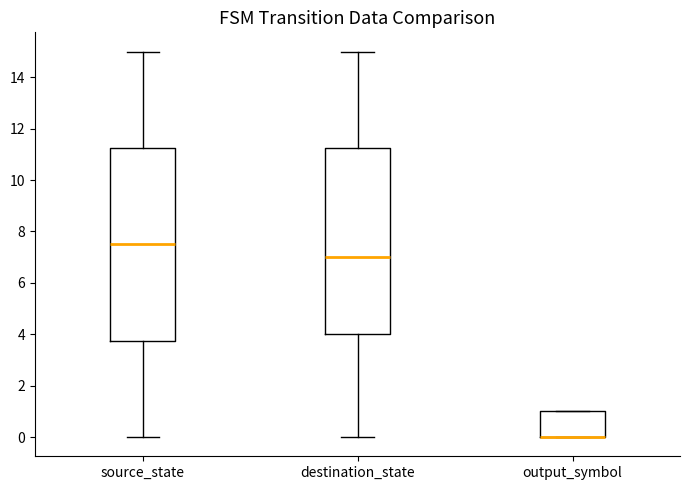

Reading left to right, read every box against the y-axis: the position of its median line, the range the box covers, and the ends of its whiskers. The values are not printed on the chart, so give them approximately, as read against the axis.

source_state: median 7.6, box 3.8 to 11.2, whiskers 0.0 to 15.0
destination_state: median 7.0, box 4.0 to 11.2, whiskers 0.0 to 15.0
output_symbol: median 0.0 (drawn on the box's lower edge), box 0.0 to 1.0, whiskers 0.0 to 1.0